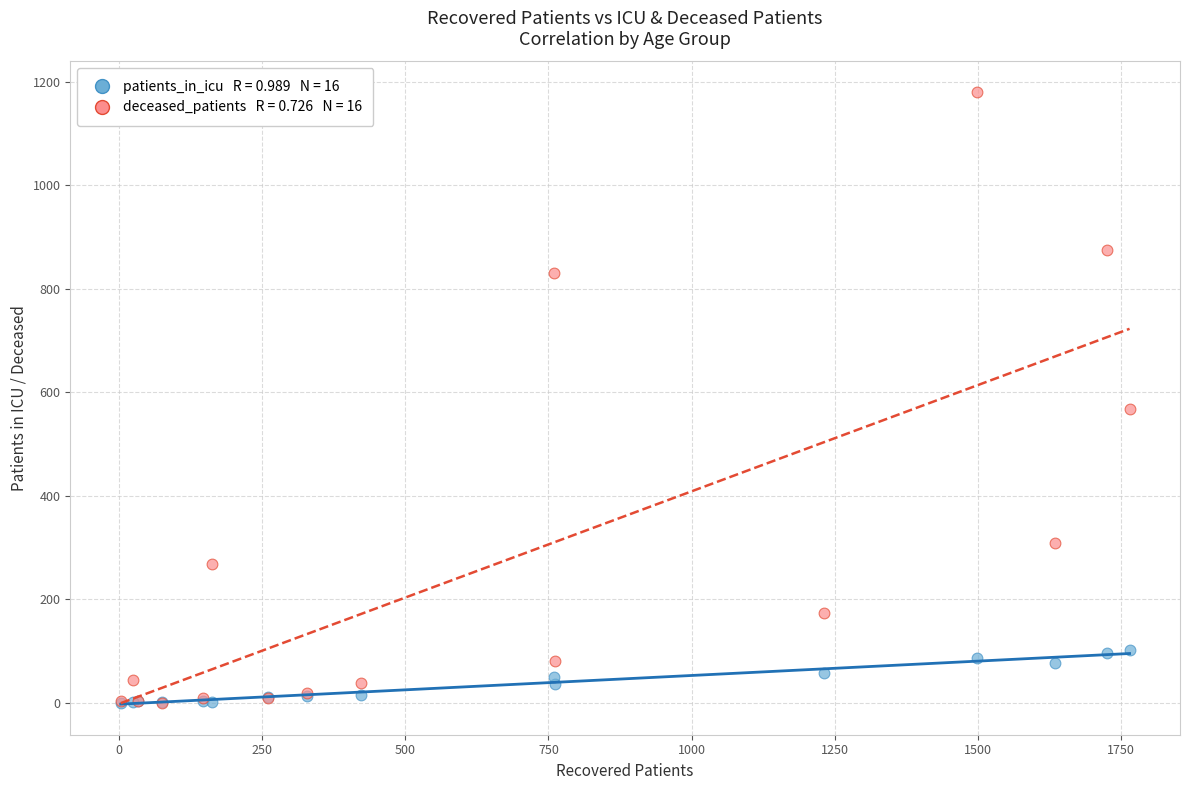

Across all series, what Y value is closest to 590?

567